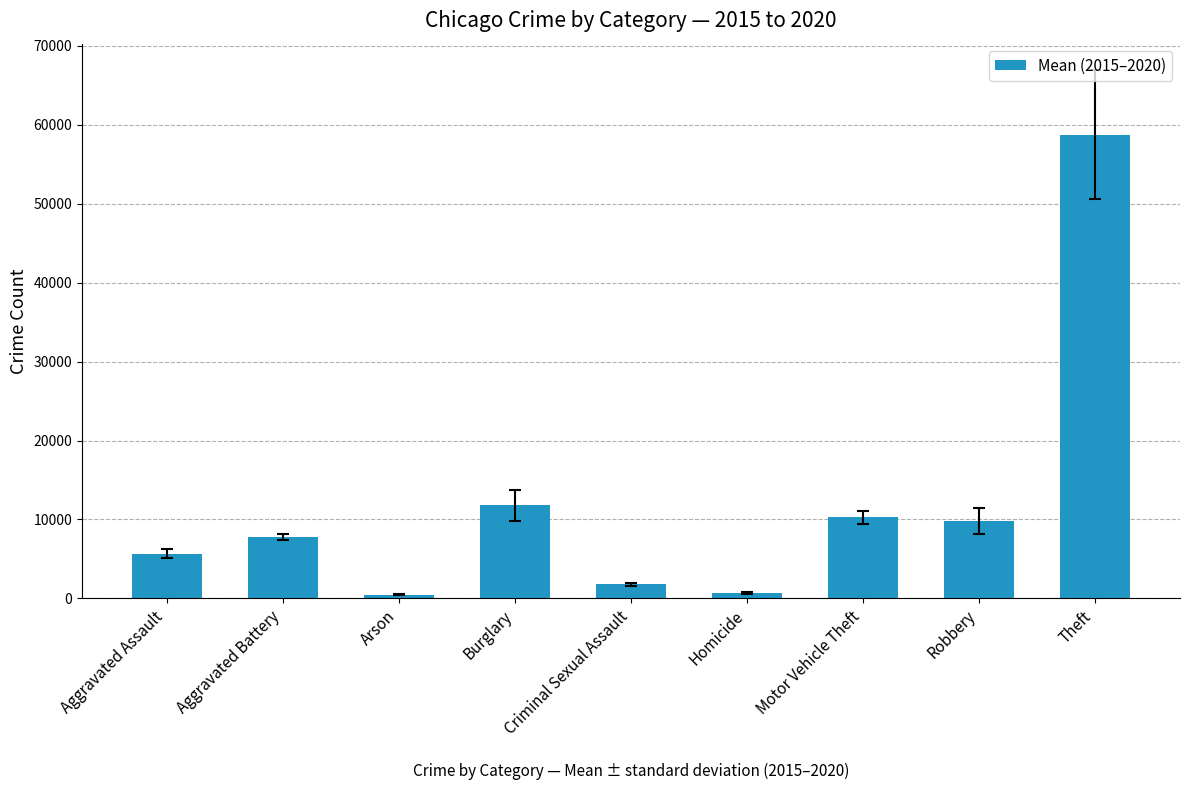

Are the bars horizontal?

No